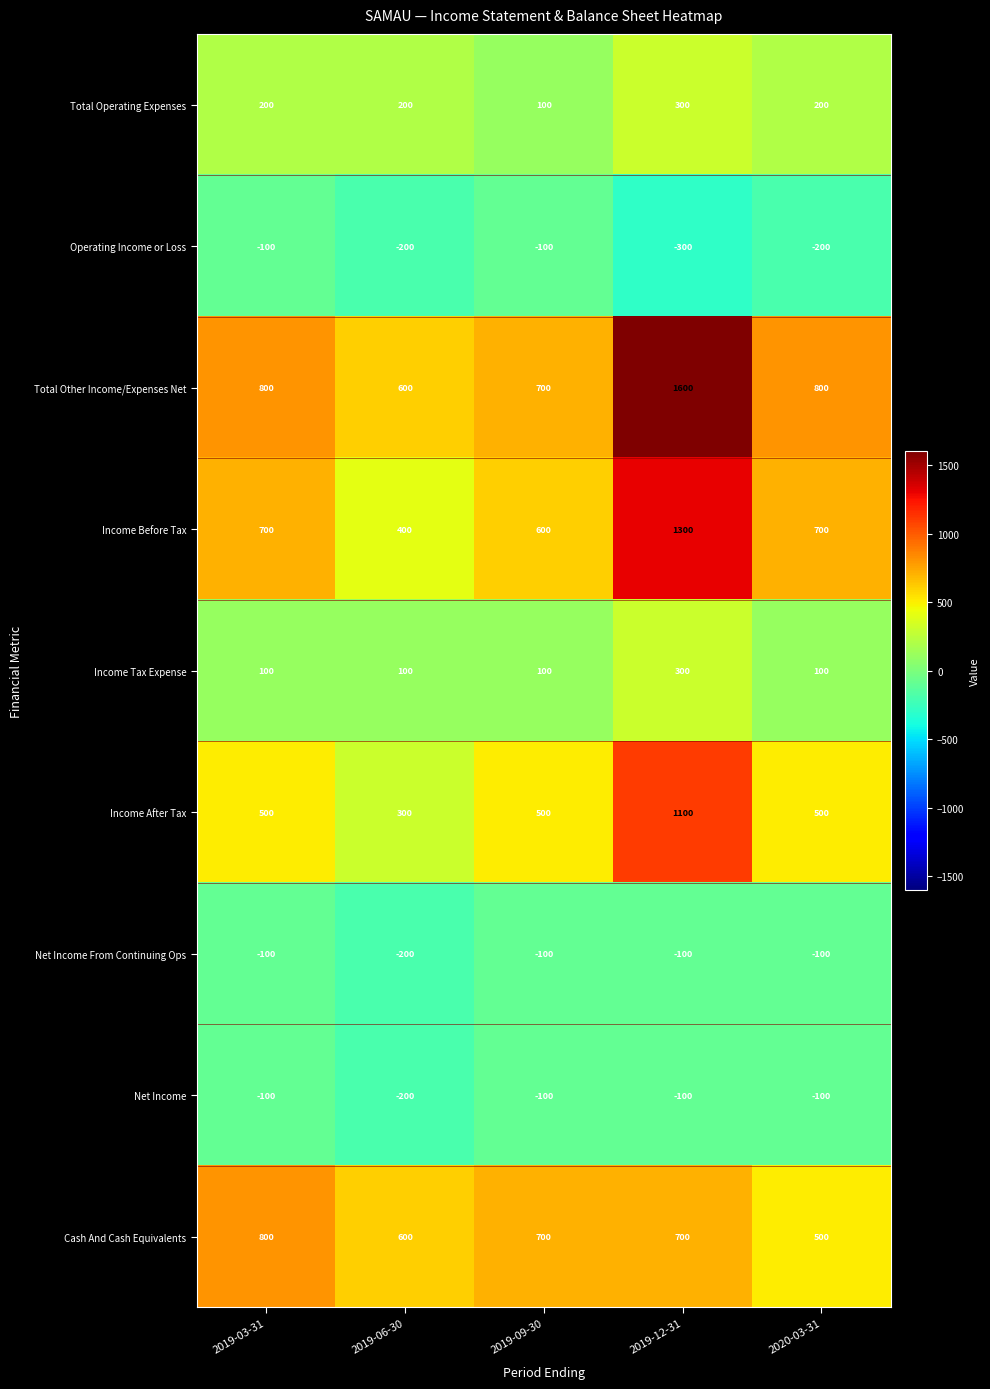

Which series changed the most between 2019-03-31 and 2019-06-30?

Income Before Tax